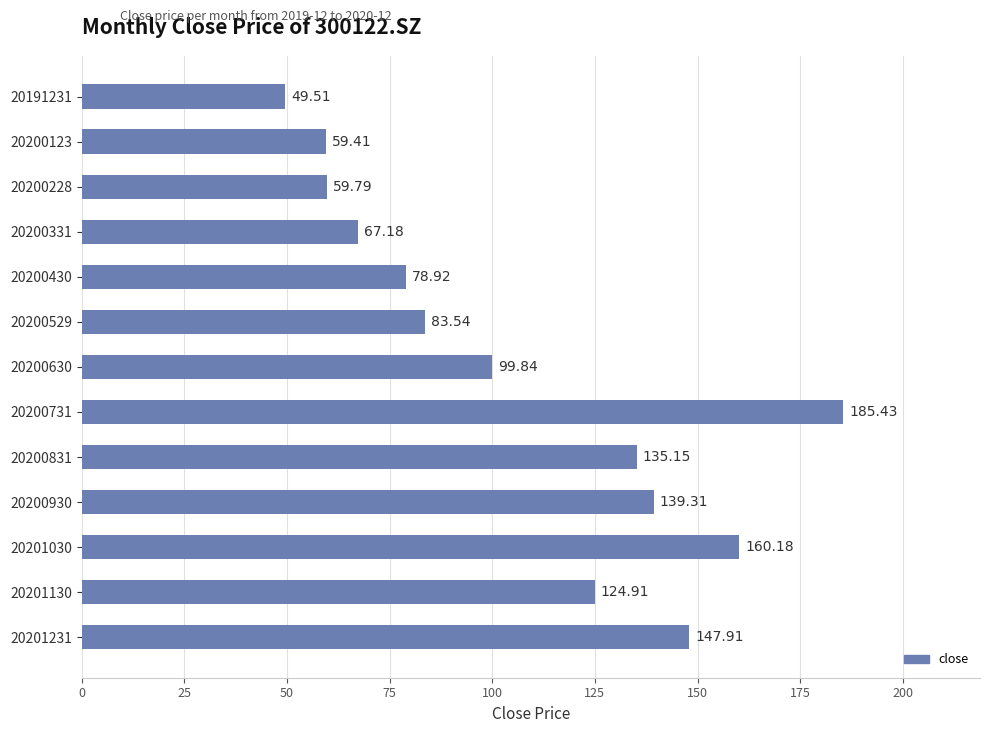

Does the chart contain stacked bars?

No